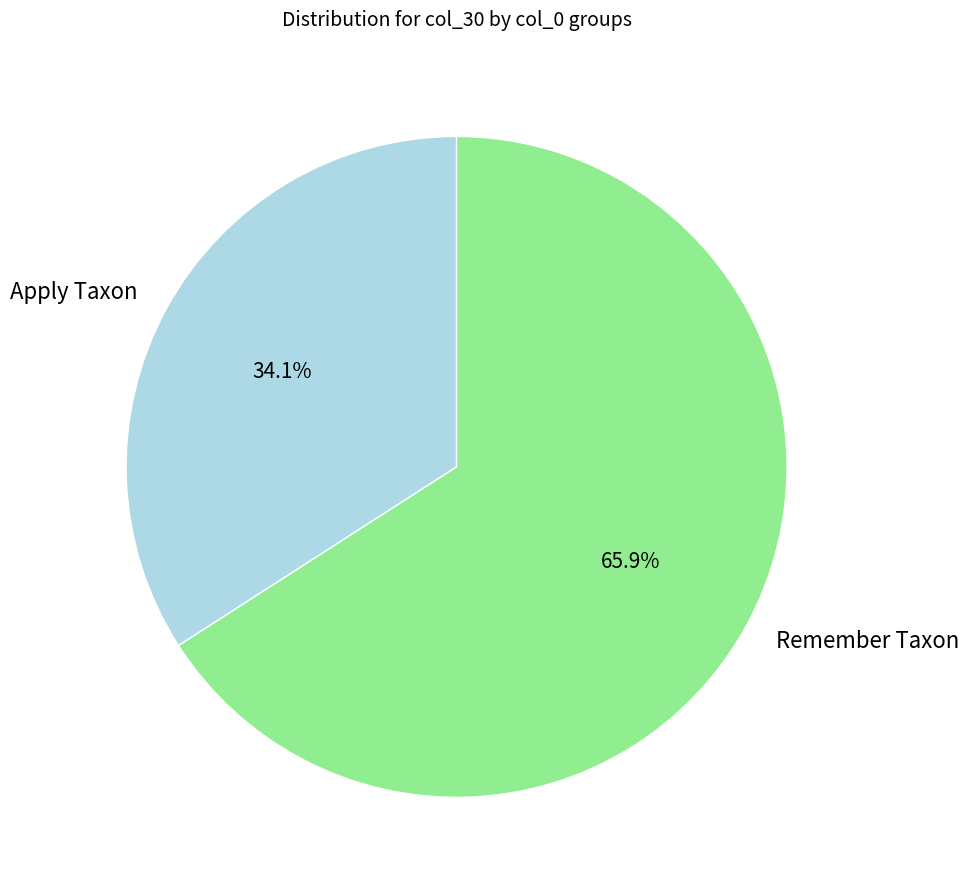

Which slice is the smallest?

Apply Taxon